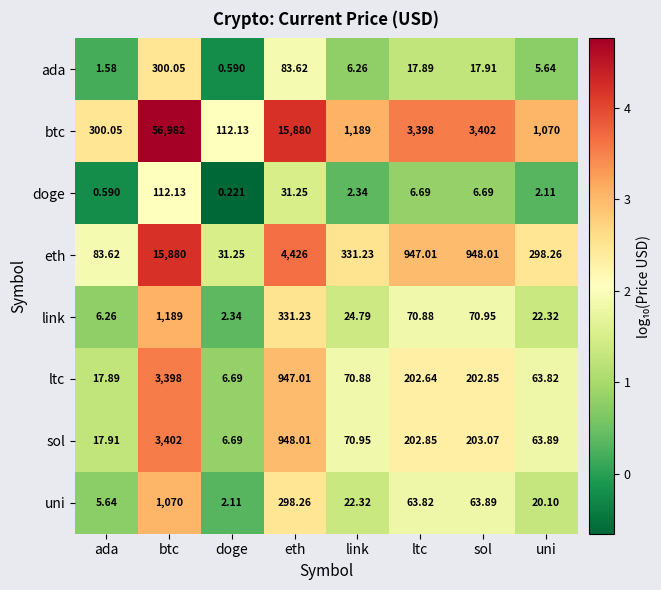

How many series are shown in this chart?

8